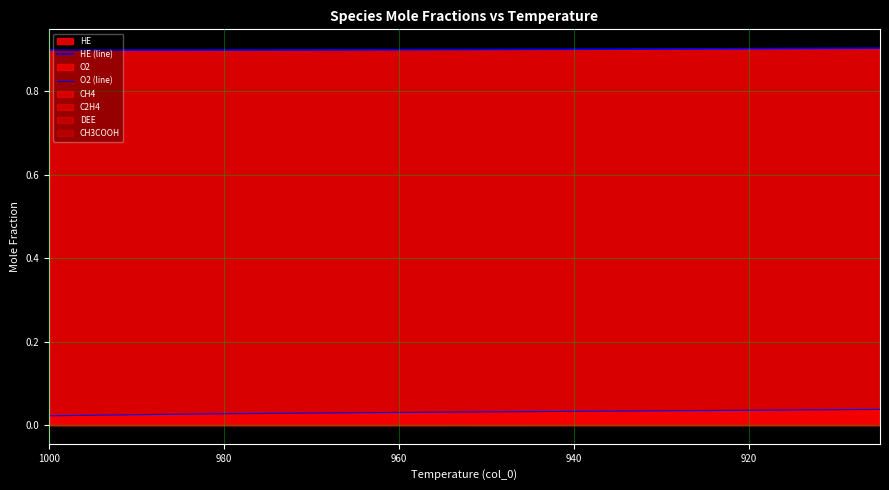

True or false: O2 (line) and HE (line) cross at least once.

False